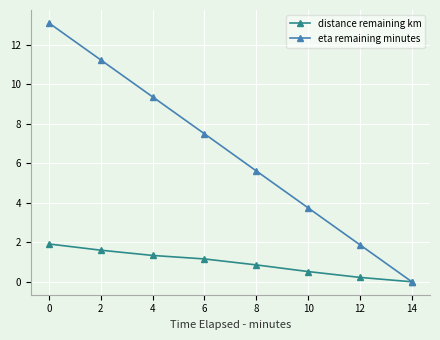

List the series in order of their overall mean, lowest first.

distance remaining km, eta remaining minutes